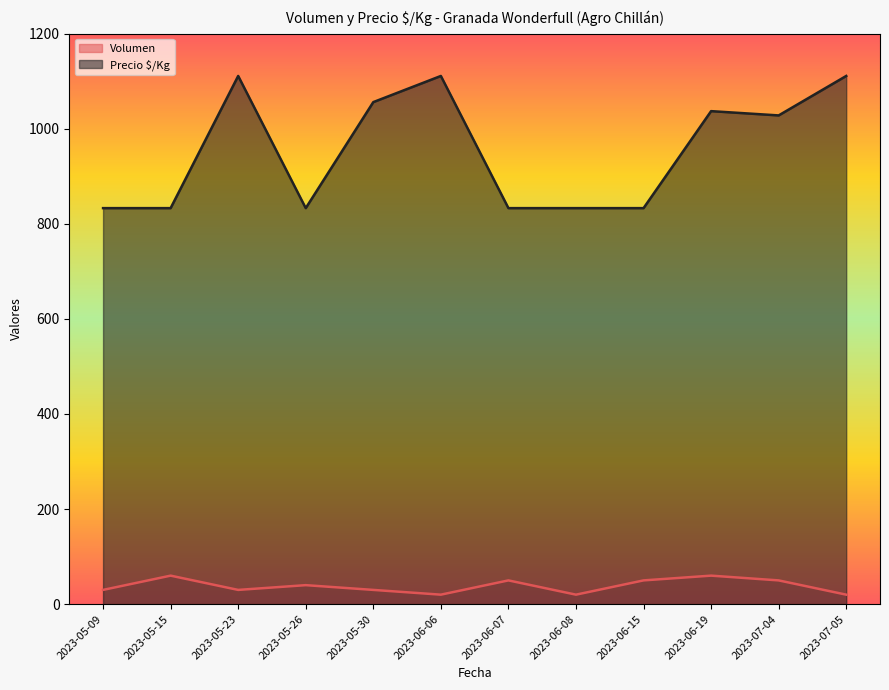

Which has a higher value, 2023-06-19 or 2023-07-04?

2023-06-19